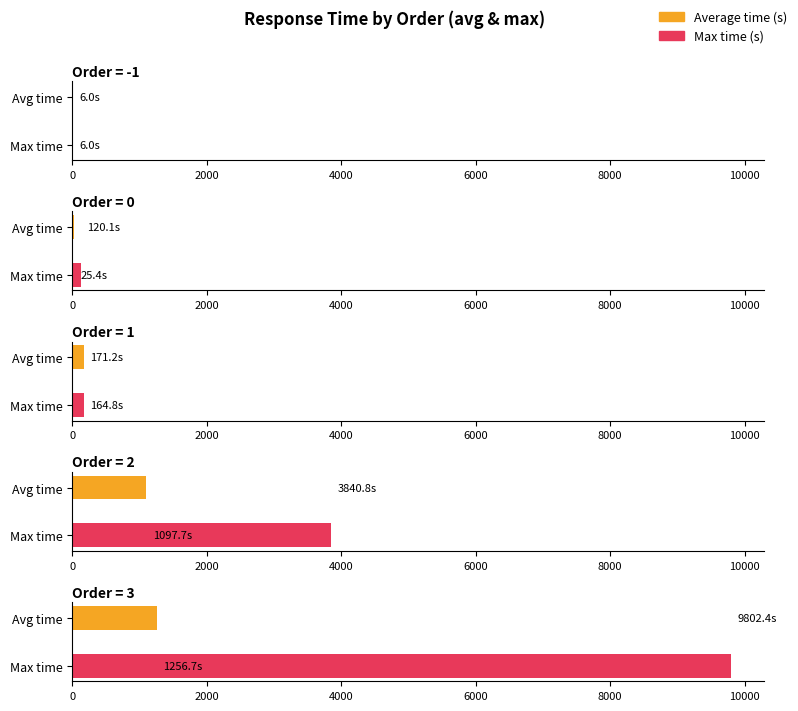

How many bars are there in each group?

2